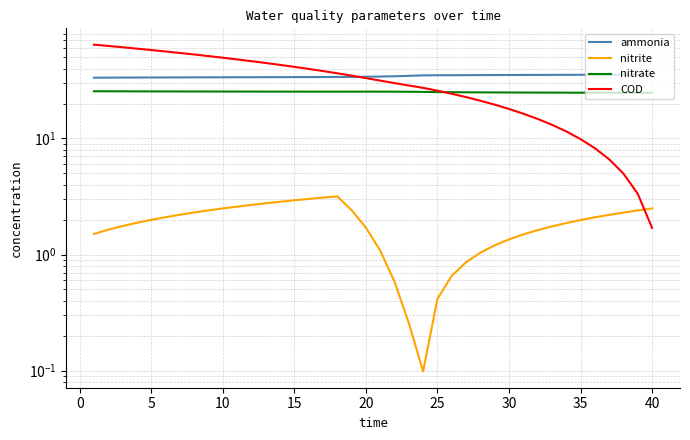

What is the highest value of the ammonia series?

35.5